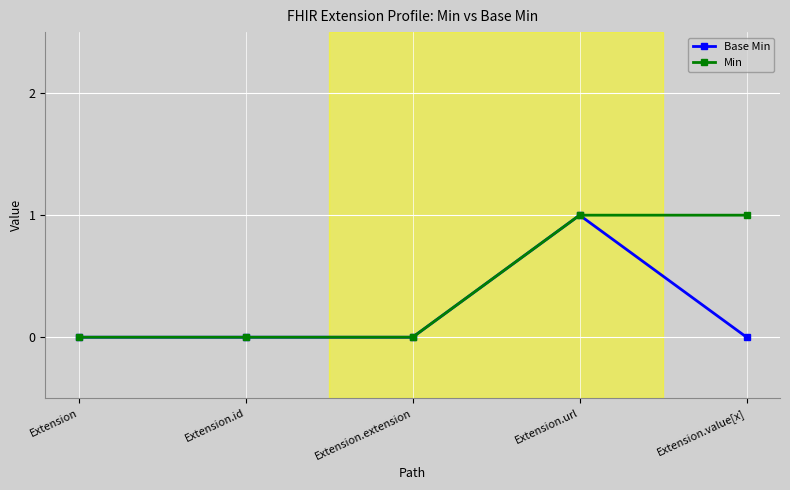

How many data points does each series have?

5